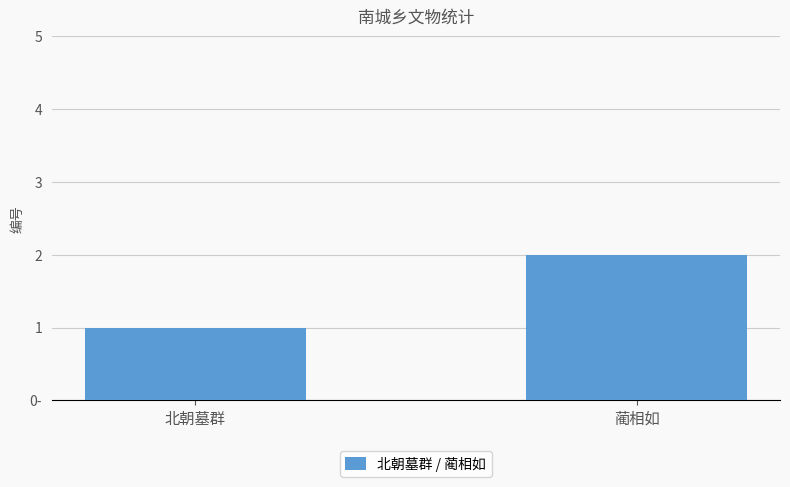

The chart shows a value of 0 at 北朝墓群. True or false?

False